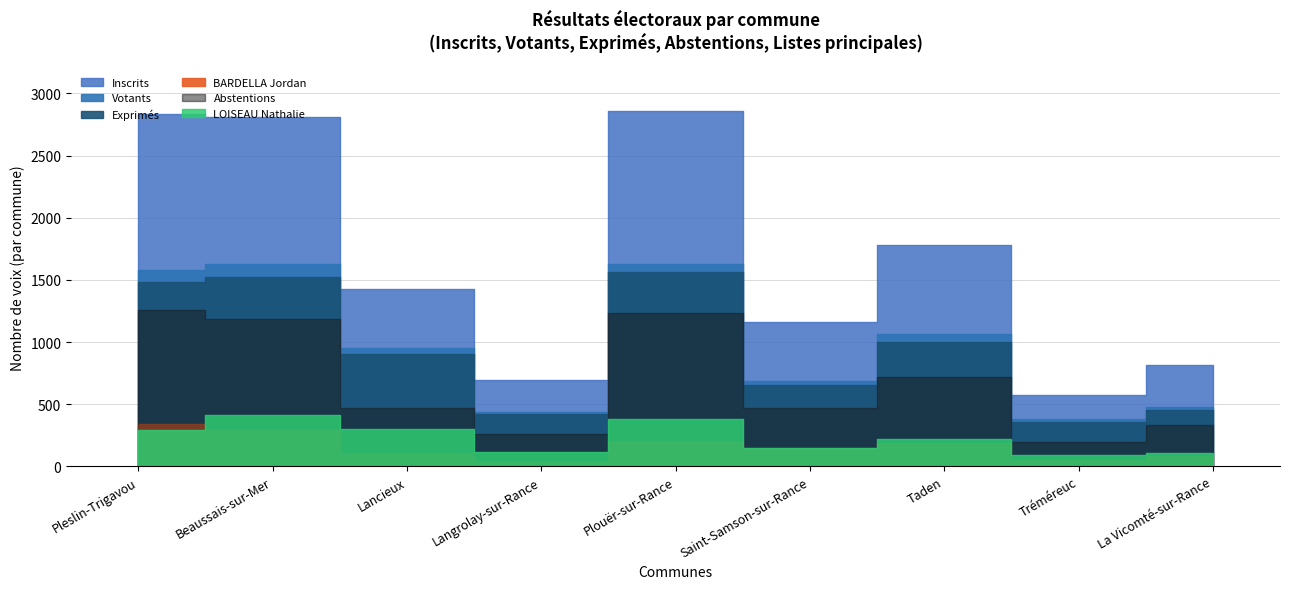

Where is the first local minimum for Inscrits?

Langrolay-sur-Rance